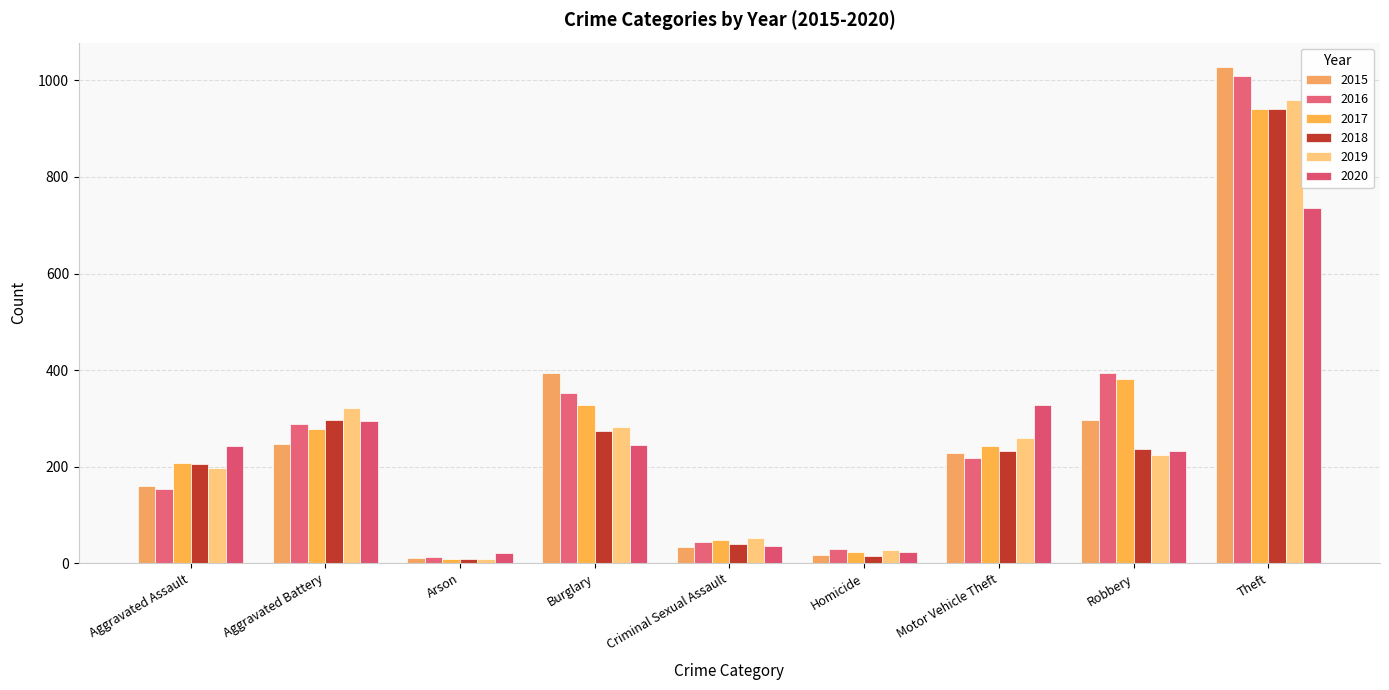

True or false: 2020 has a value of 59 at Burglary.

False